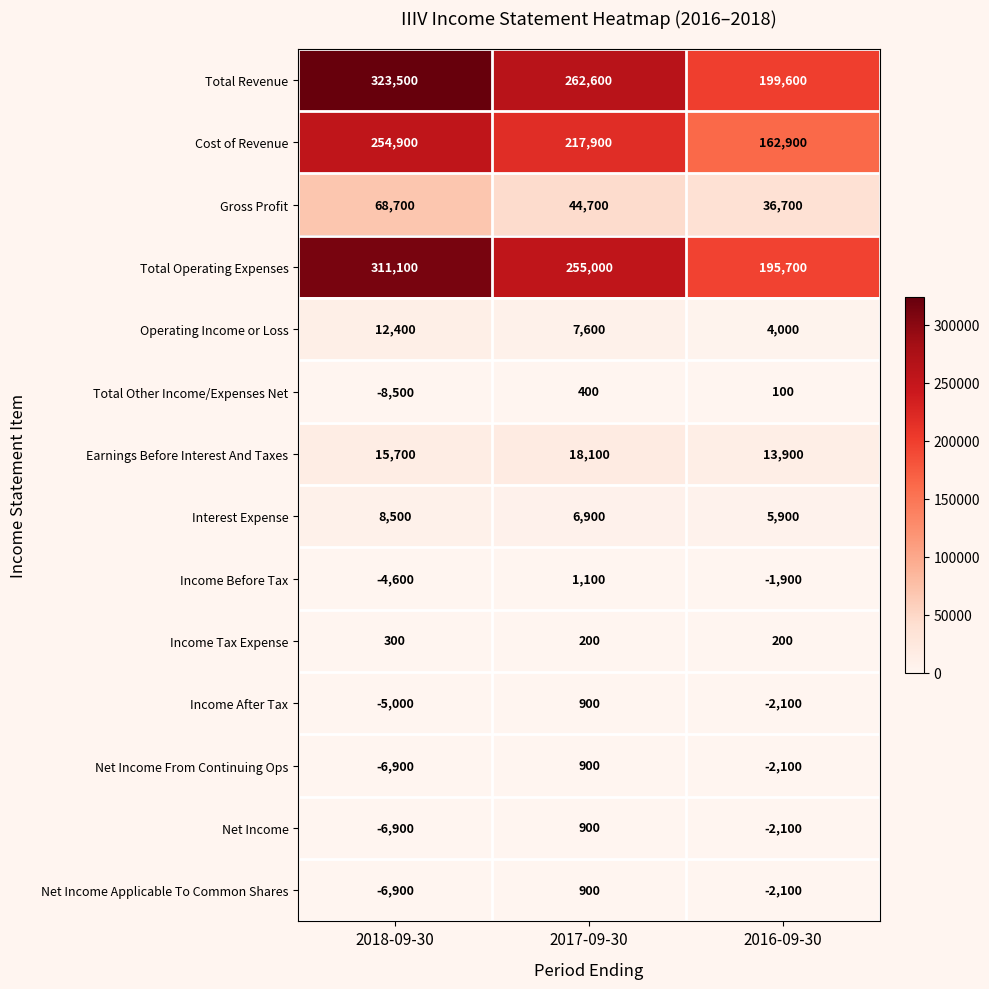

At how many categories does at least one series exceed 50382?

3